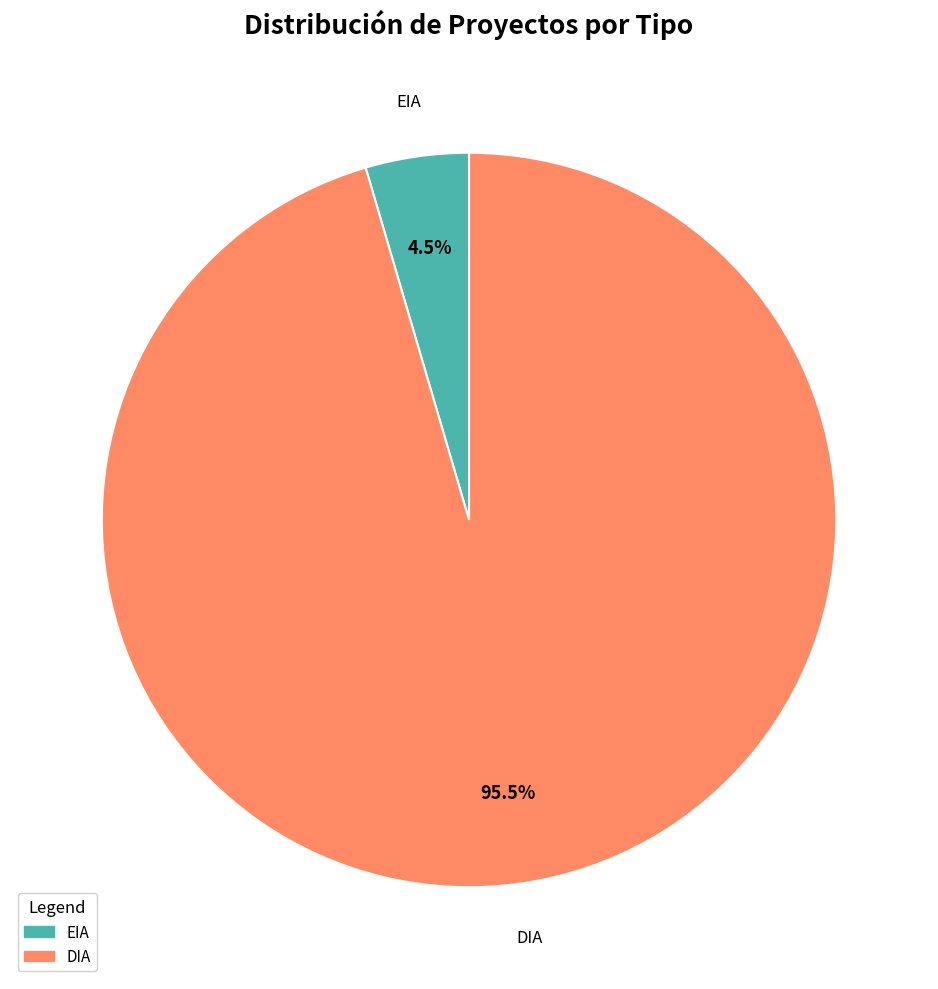

Between EIA and DIA, which is larger?

DIA